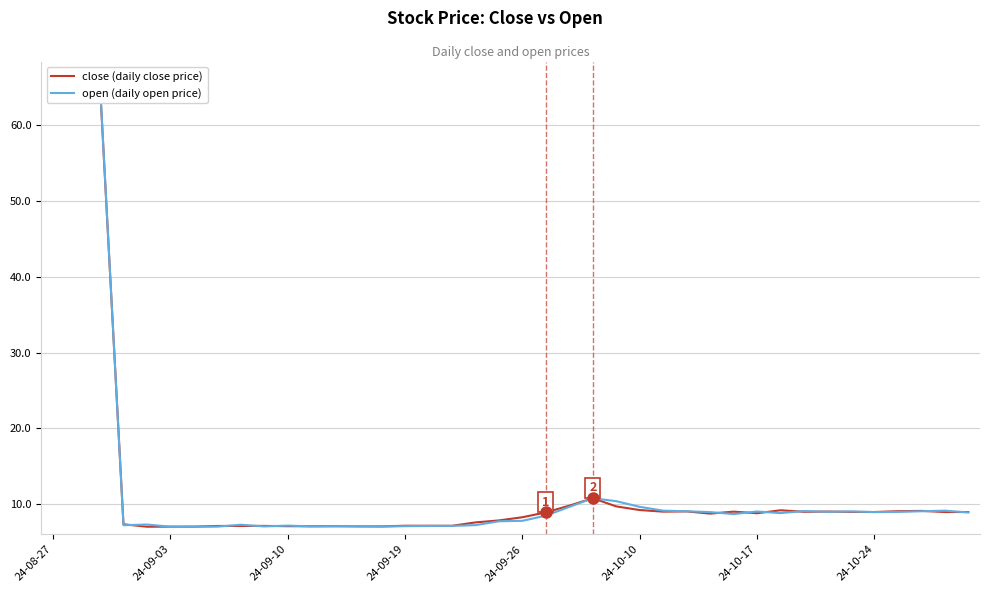

Does the chart display data point markers on the line(s)?

No